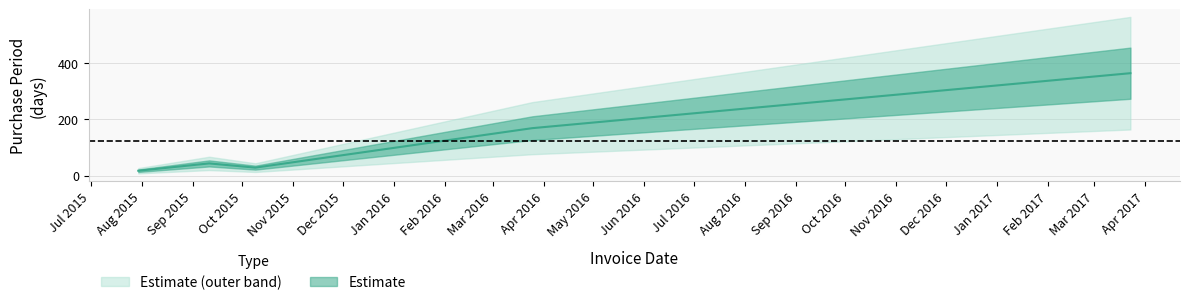

Where does the data first go above 43?

2016-03-25